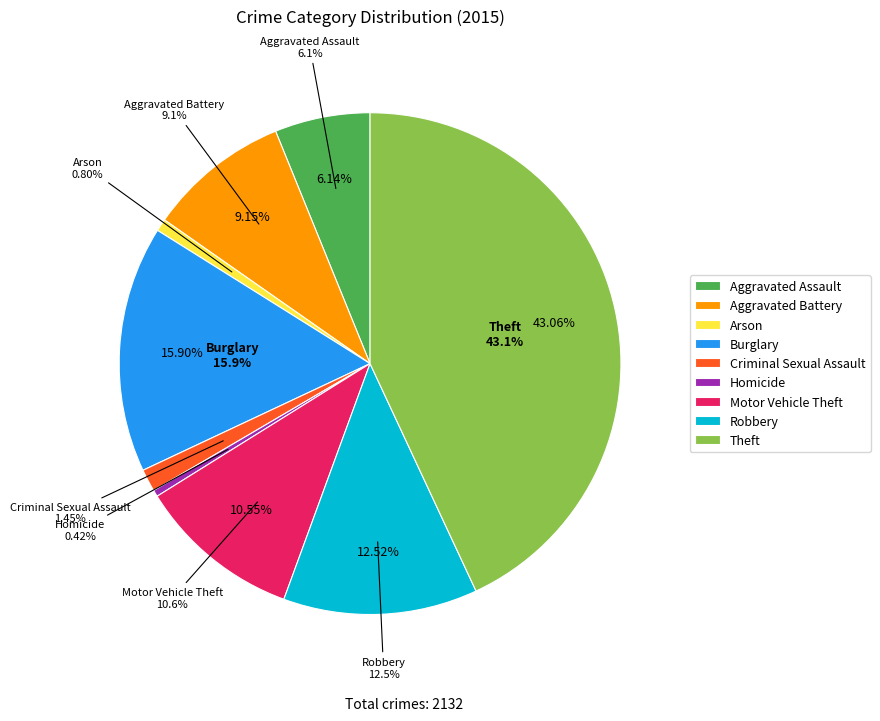

How many segments does this pie chart have?

9